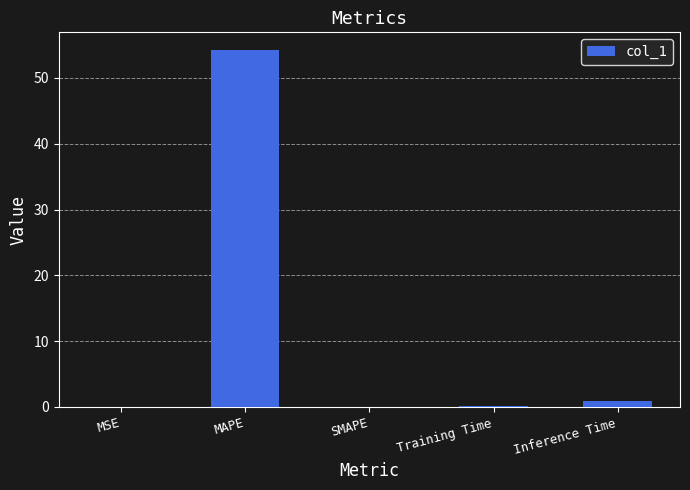

What is the sum of all values?

55.3